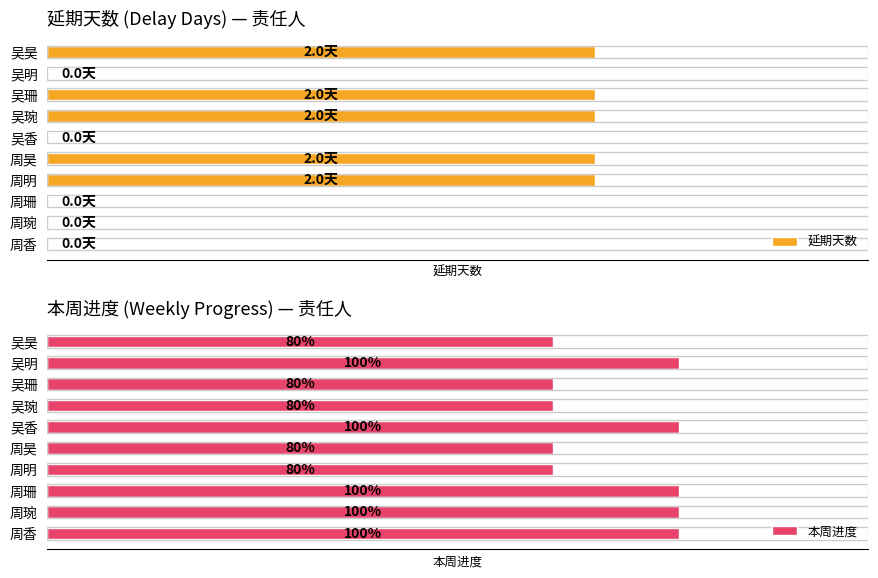

The 本周进度 series shows 0.8 at 吴琬. True or false?

True